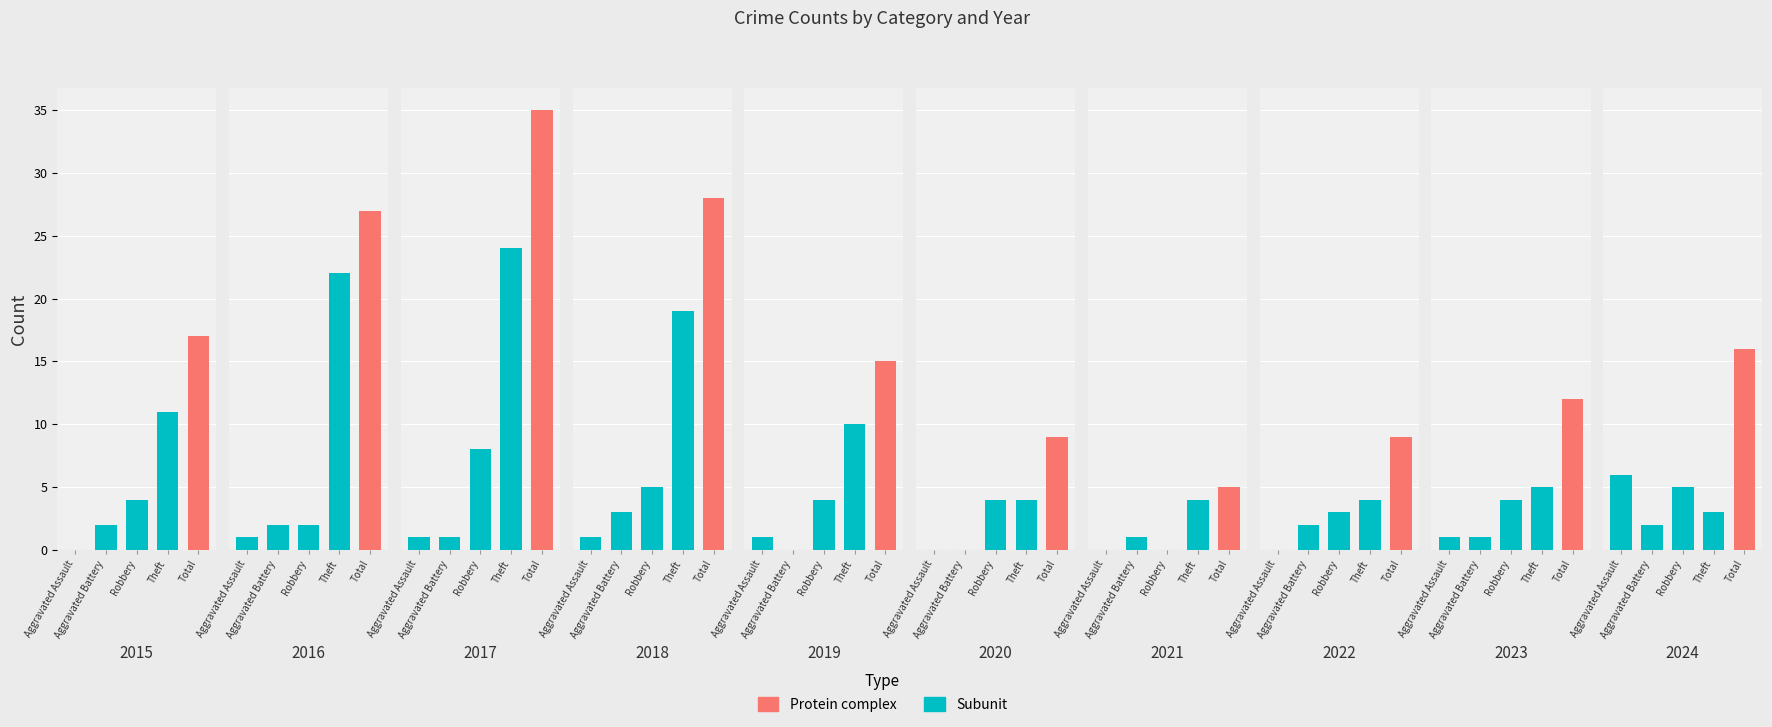

How many bars are there in total?

50